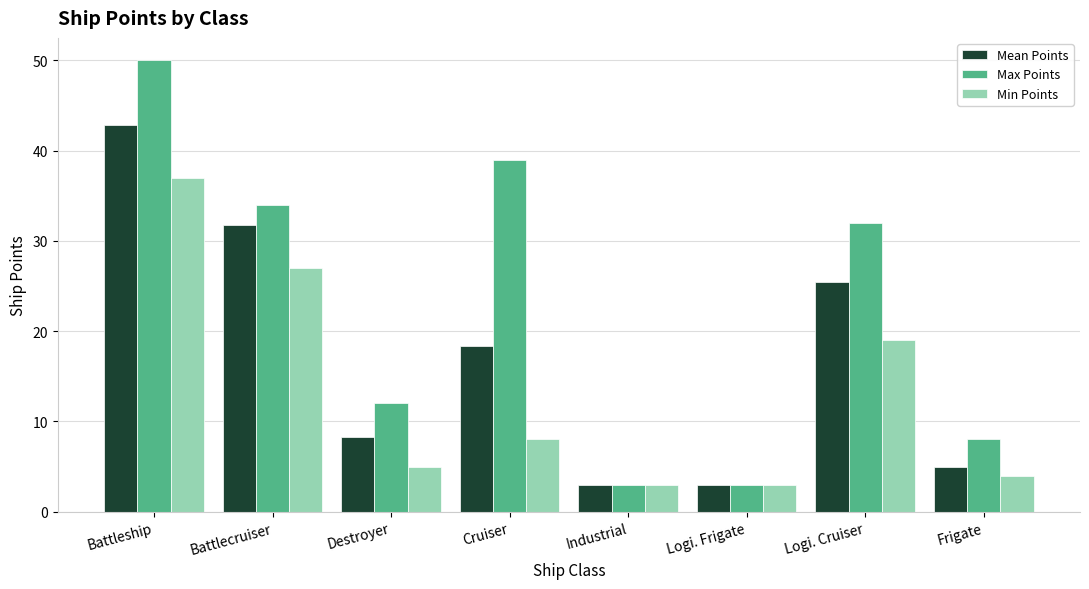

At Logi. Cruiser, list the series in order from smallest to largest.

Min Points, Mean Points, Max Points